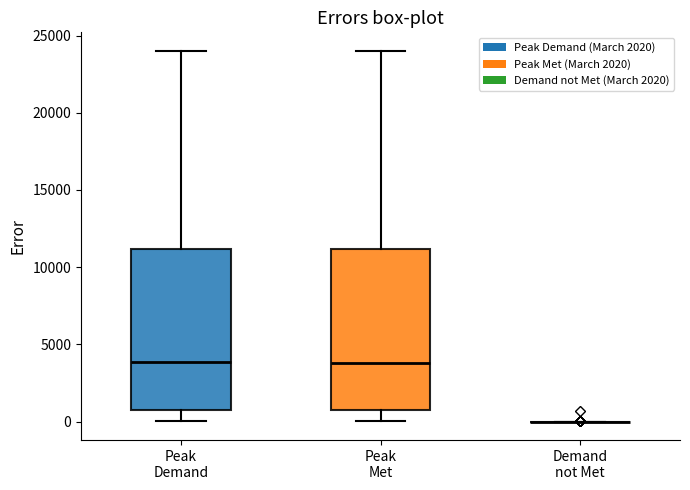

Reading left to right, transcribe this box plot: for each box, give where its median line is, the range the box spans, and where its two whiskers end, as read against the y-axis. The values are not printed on the chart, so give them approximately, as read against the axis.

Peak Demand: median 4000, box 500 to 11000, whiskers 0 to 24000
Peak Met: median 4000, box 500 to 11000, whiskers 0 to 24000
Demand not Met: box collapsed to a line at 0, whiskers 0 to 0